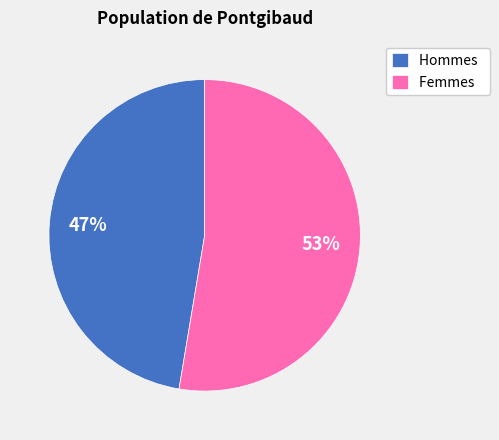

What is the largest slice in the pie chart?

Femmes